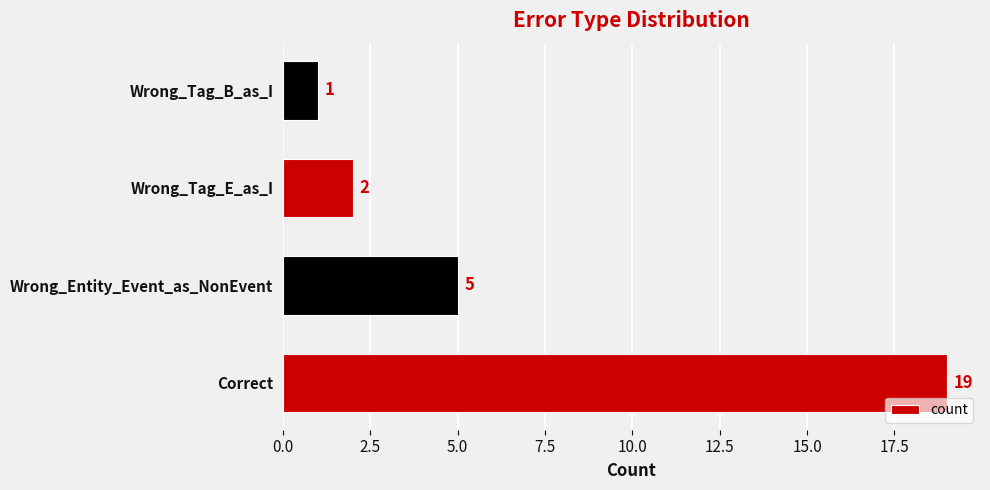

Is it true that the value at Correct is 30?

False